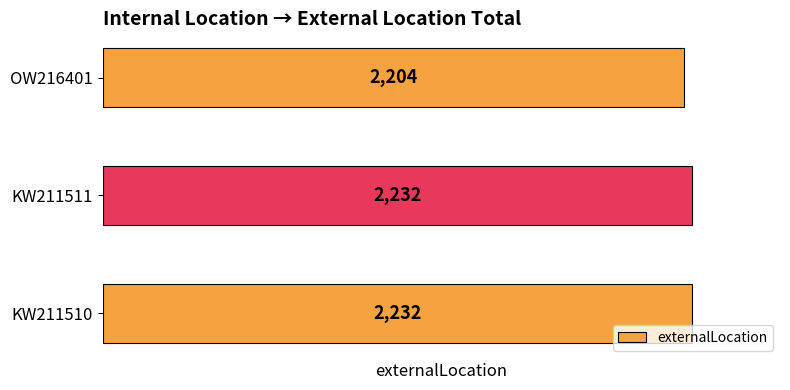

Is it true that the value at KW211511 is 3200?

False